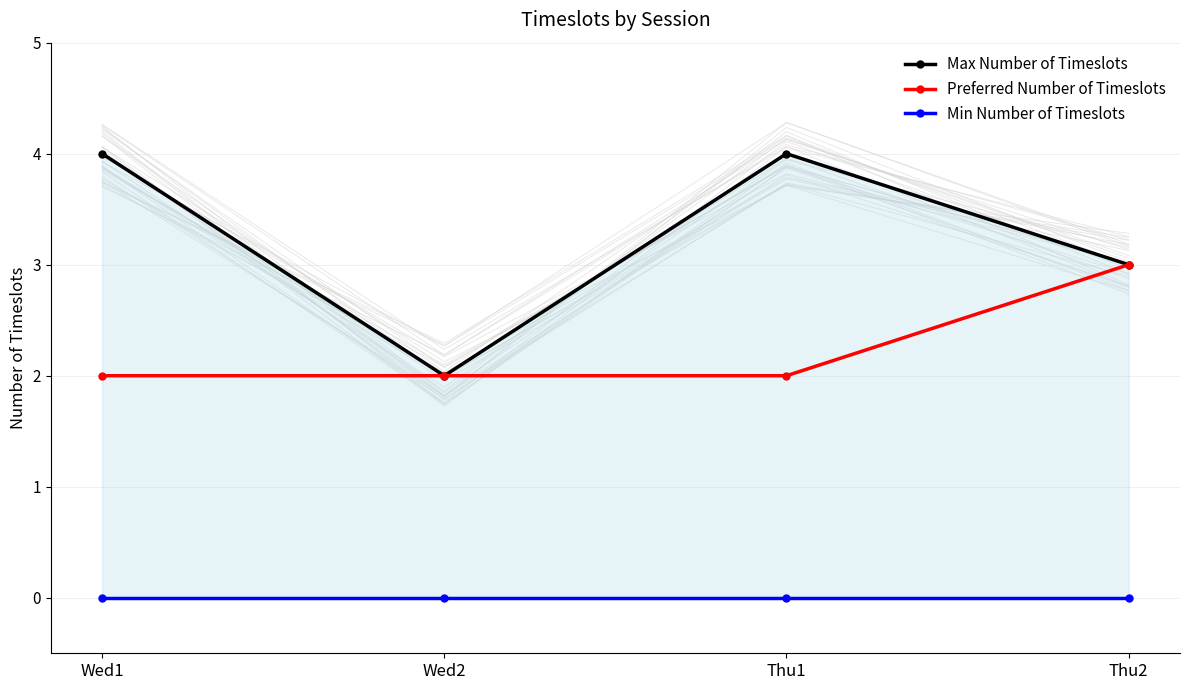

Is it true that Preferred Number of Timeslots equals 3 at Thu1?

False